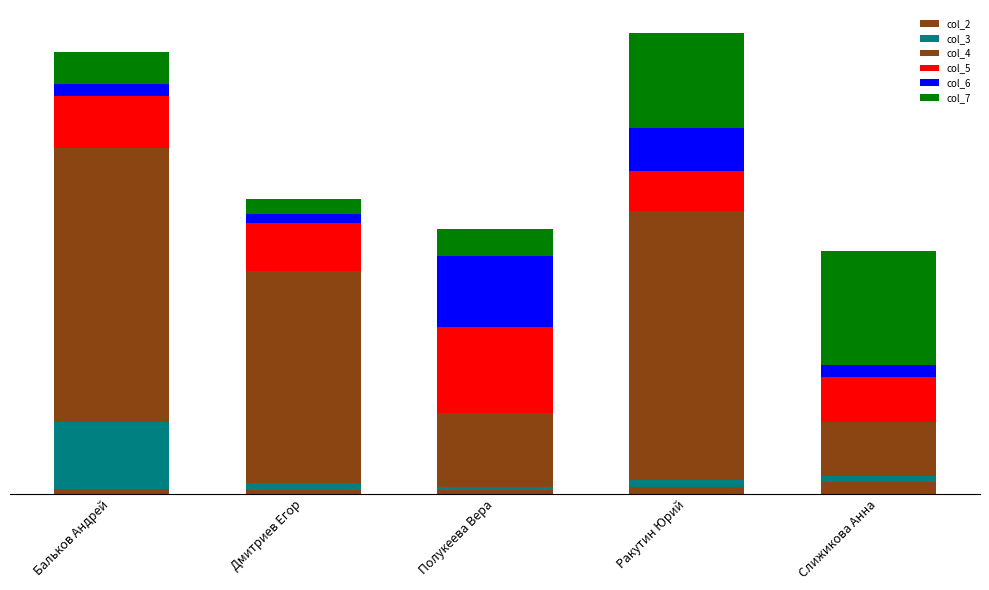

Between Слижикова Анна and Дмитриев Егор, which is larger?

Слижикова Анна